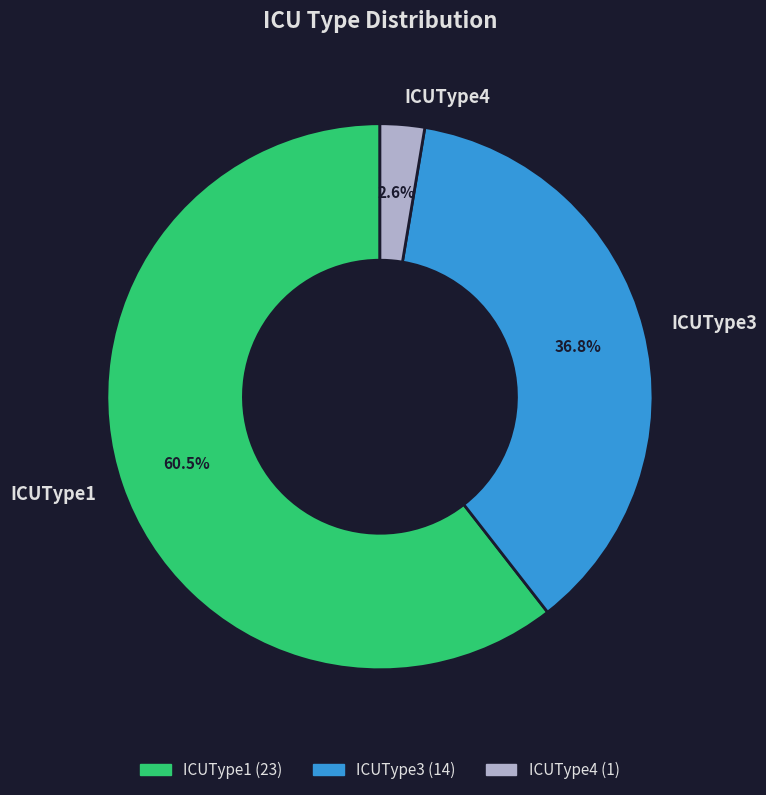

Does ICUType1 represent more than half of the total?

Yes